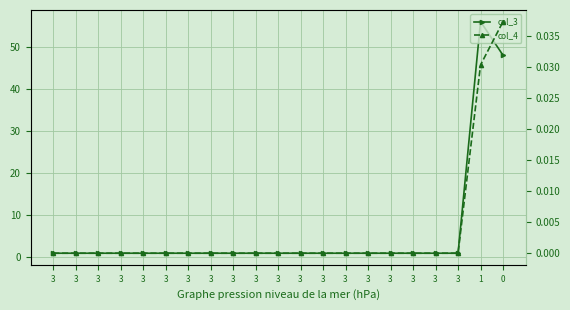

True or false: col_4 and col_3 intersect in this chart.

False